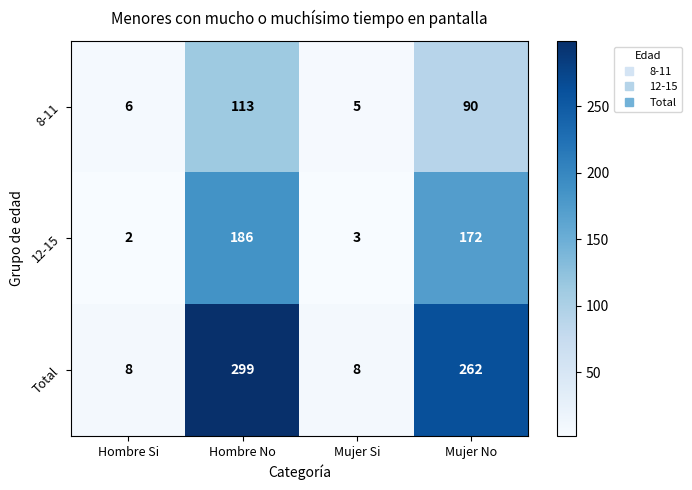

Which series has the largest total across all categories?

Total